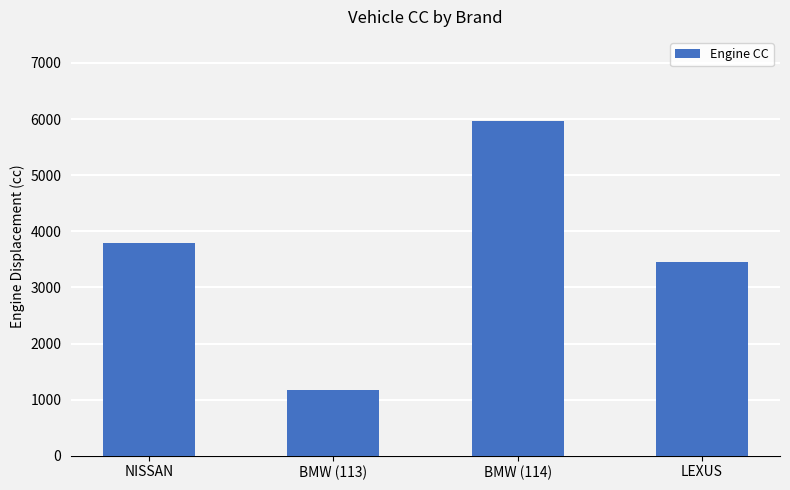

What is the sum of the values at BMW (114) and LEXUS?

9428